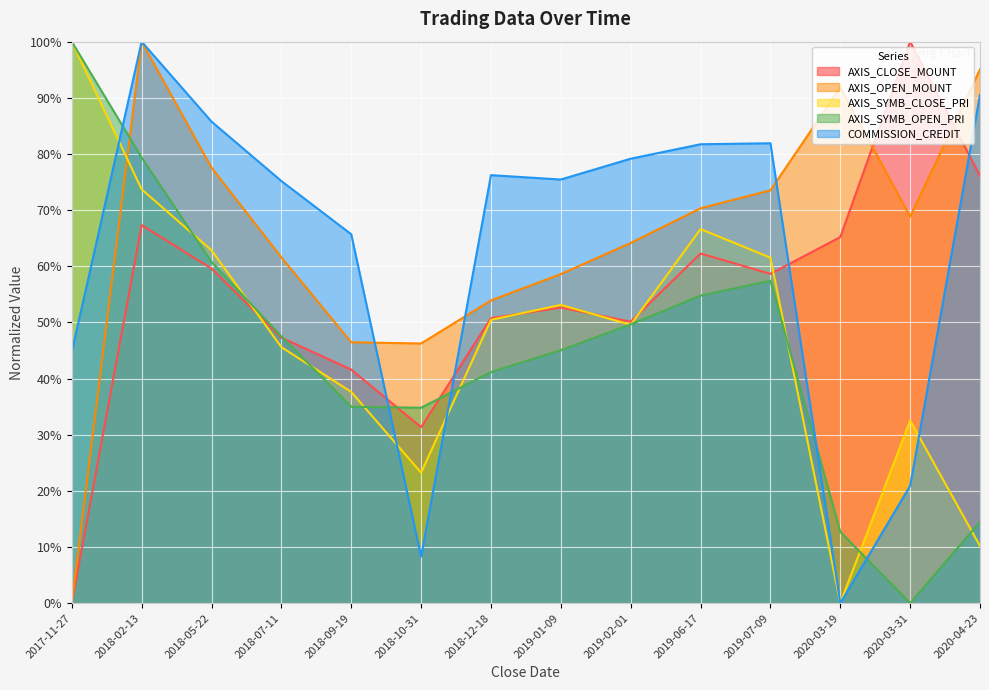

Count the number of categories in the chart.

14